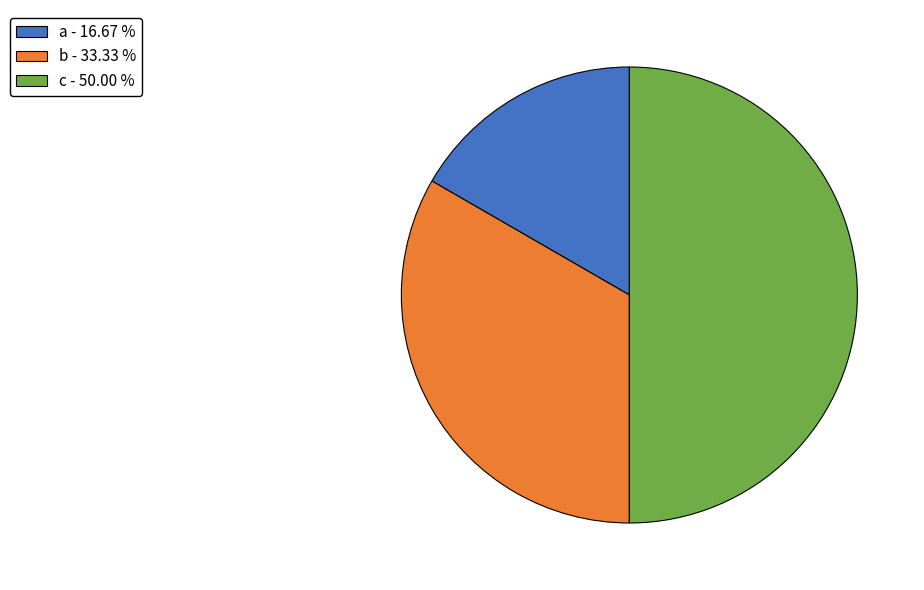

Which slice is the largest?

c